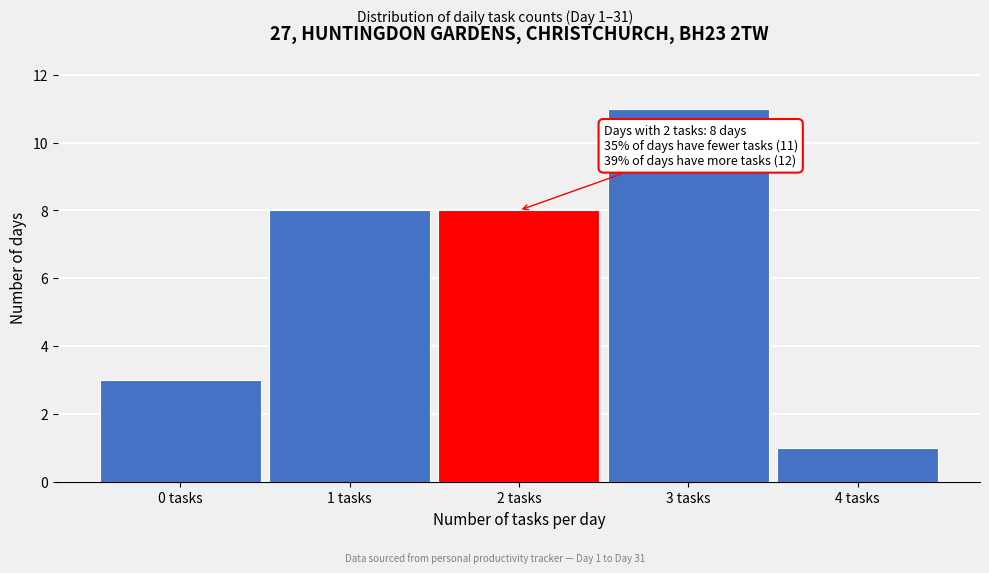

Over which range of the x-axis is the bar tallest?

2.5 to 3.5